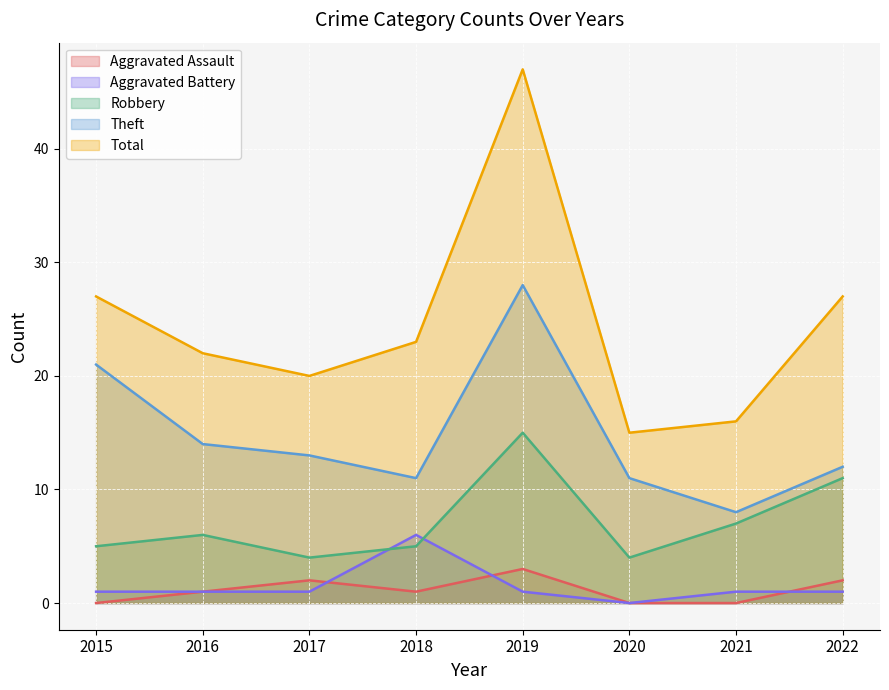

True or false: Theft has a value of 8 at 2021.

True